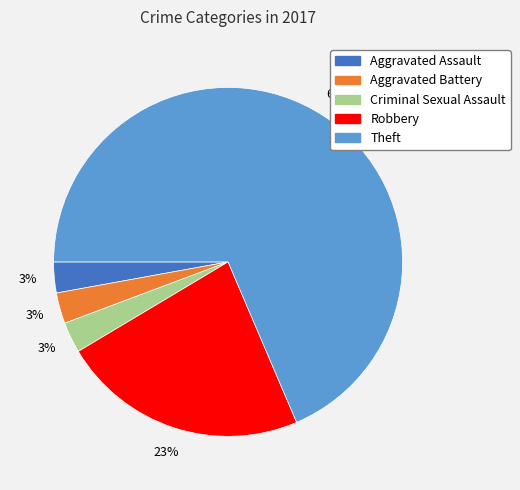

To the nearest percent, what is the average slice percentage?

20%